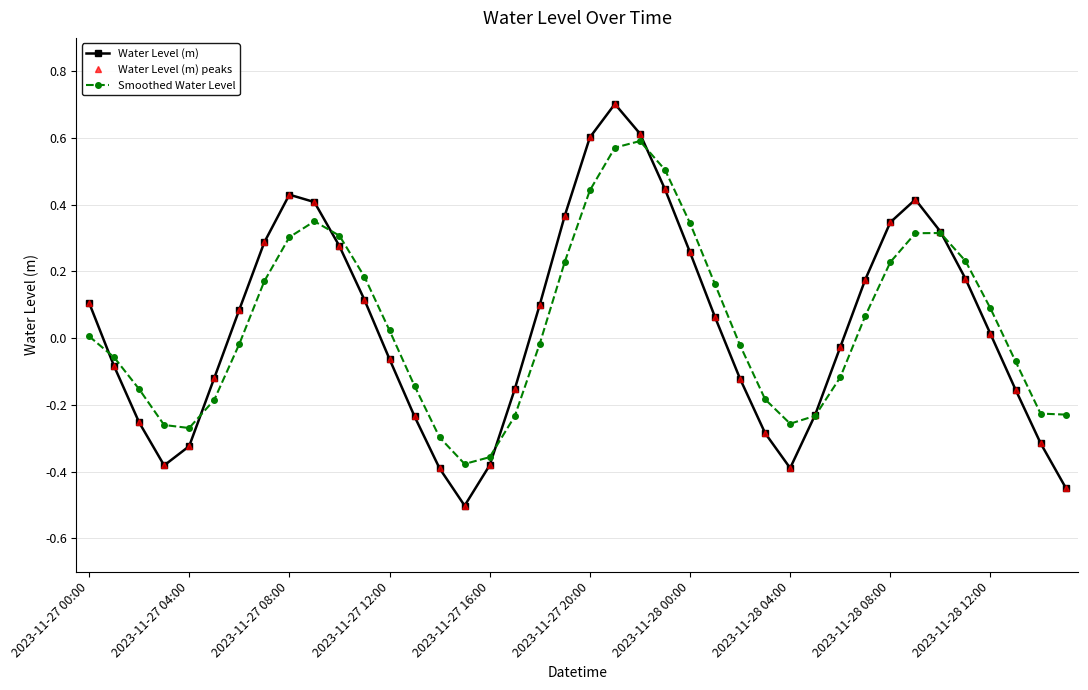

Where does the Water Level (m) peaks series first go above 0?

2023-11-27 00:00